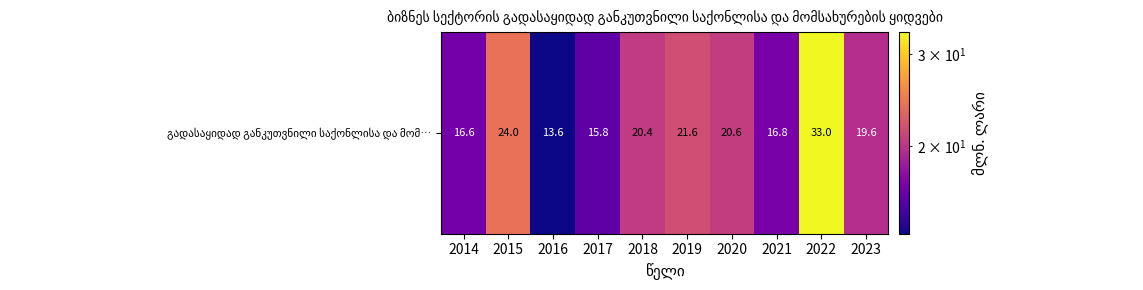

Reading right to left, extract all data points from this chart.

2023=19.6	2022=33.0	2021=16.8	2020=20.6	2019=21.6	2018=20.4	2017=15.8	2016=13.6	2015=24.0	2014=16.6